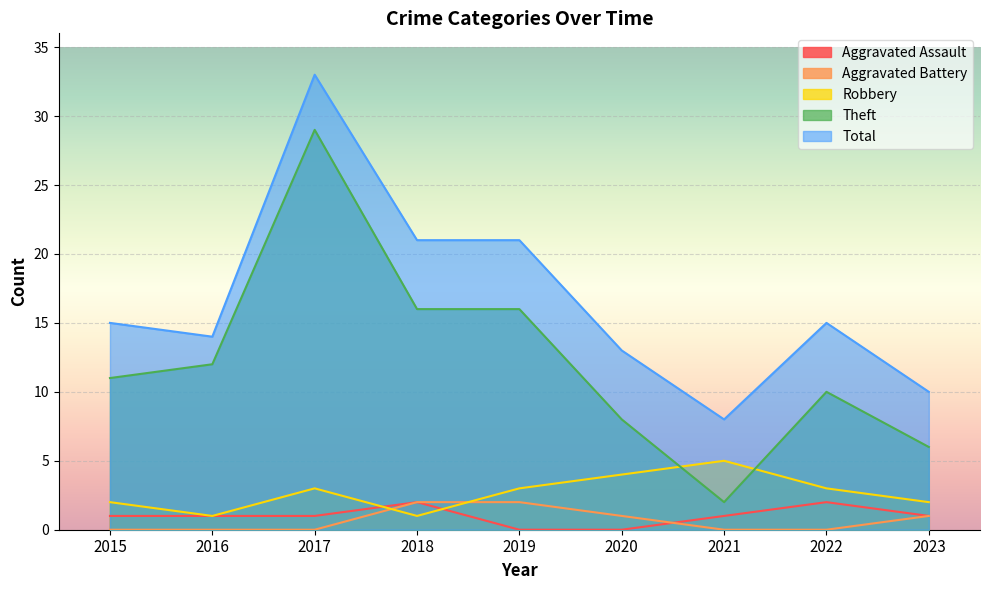

How many lines are shown in the chart?

5